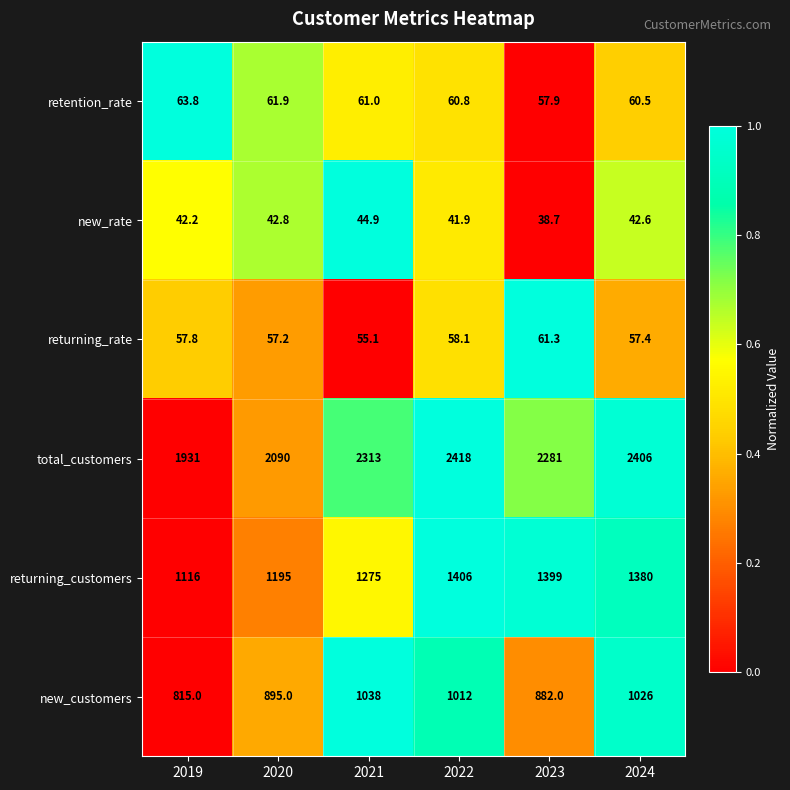

Which series changed the most between 2023 and 2024?

new_customers